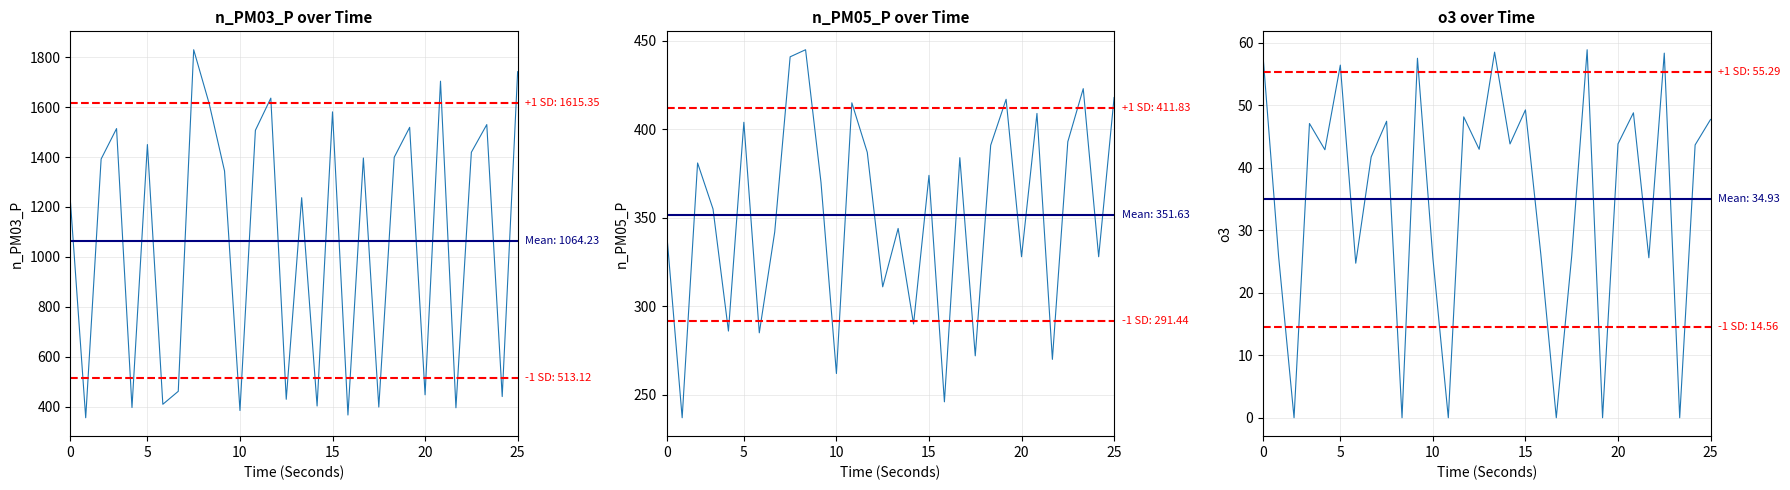

What are all the series names shown in the legend?

n_PM03_P, n_PM05_P, o3